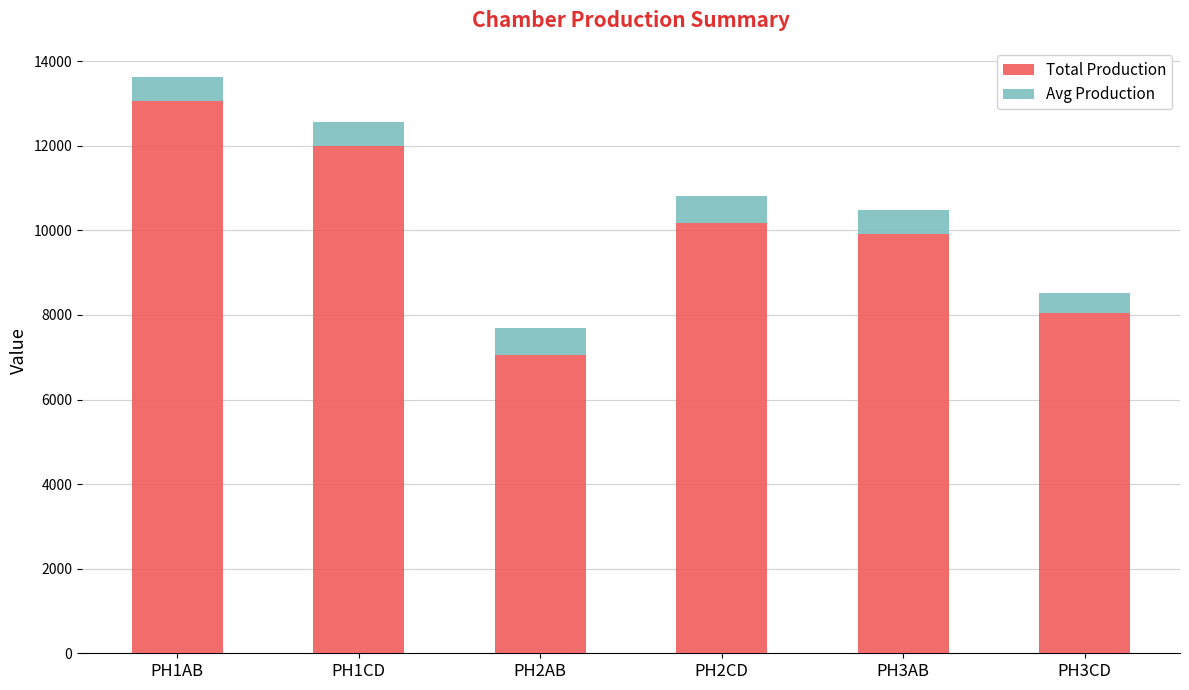

Reading left to right, list the values for the Total Production series.

PH1AB=13067.0	PH1CD=12007.0	PH2AB=7058.0	PH2CD=10185.0	PH3AB=9908.0	PH3CD=8050.0